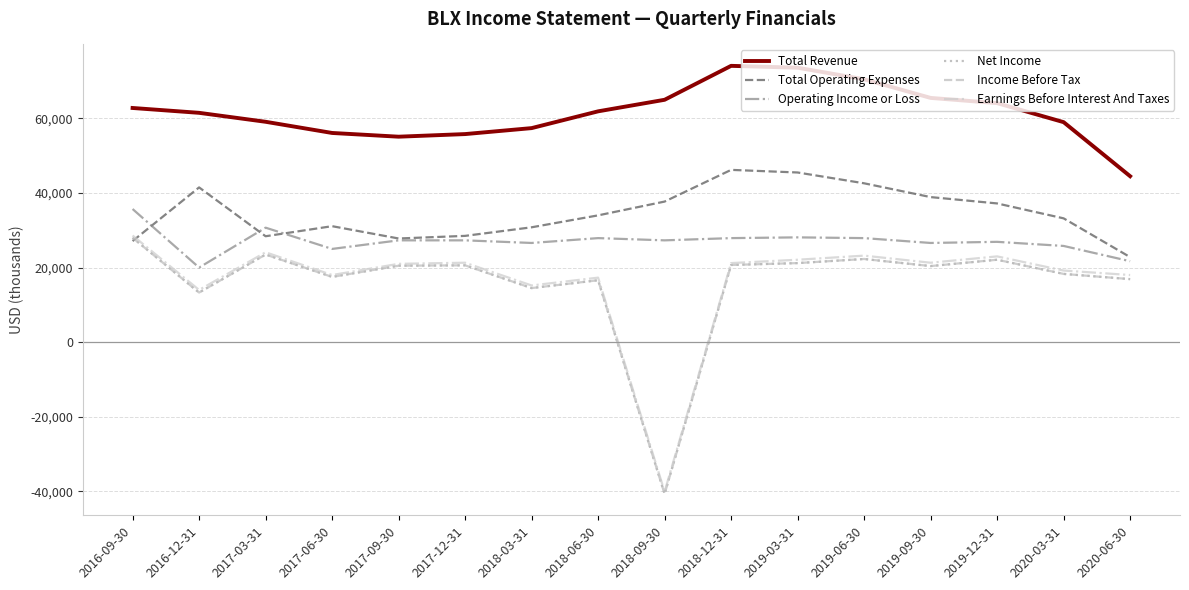

What is the label of the 1st point from the right?

2020-06-30